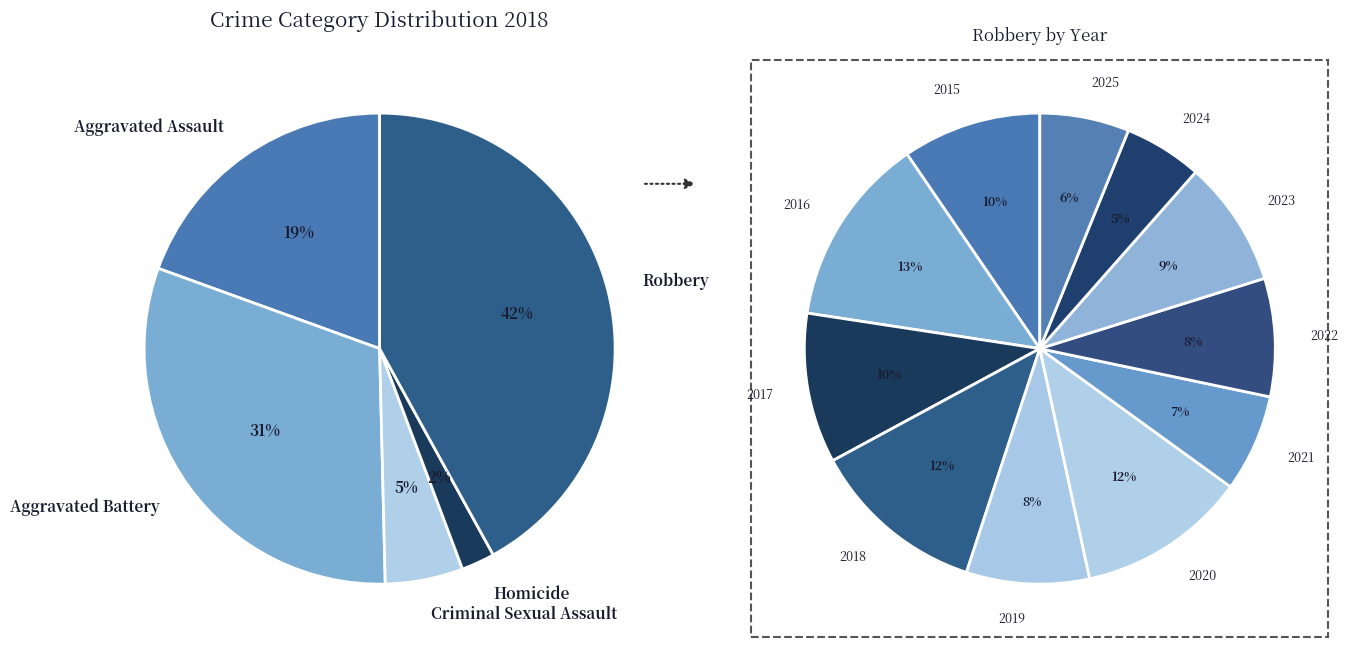

To the nearest percent, what percentage of the pie is Aggravated Assault?

19%